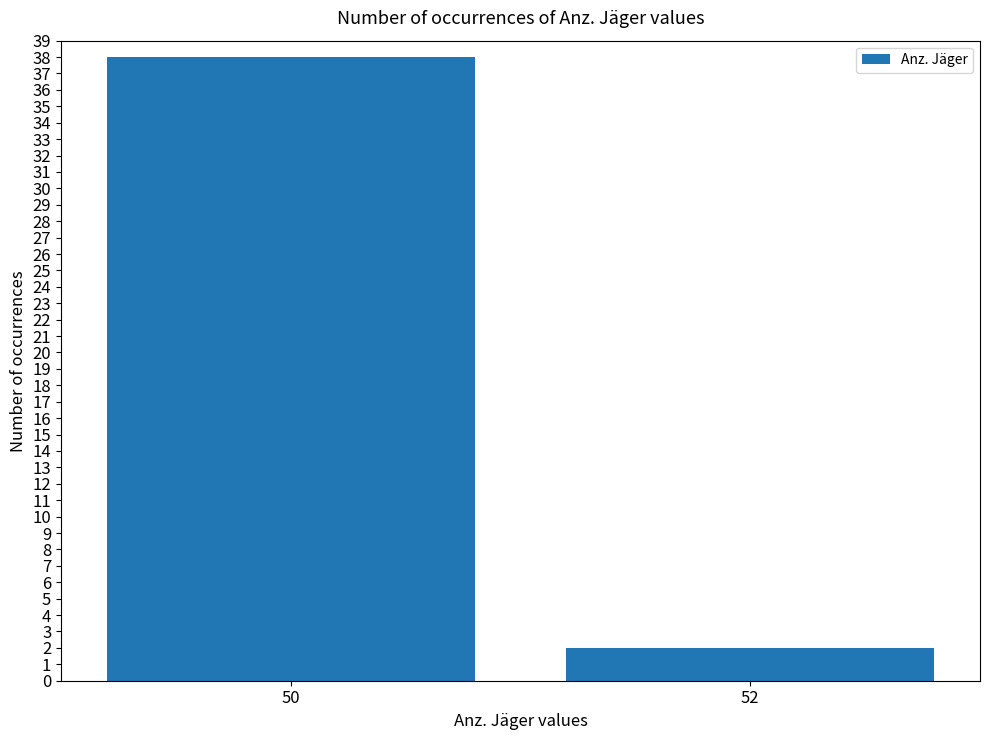

Reading left to right, extract all data points from this chart.

38	2